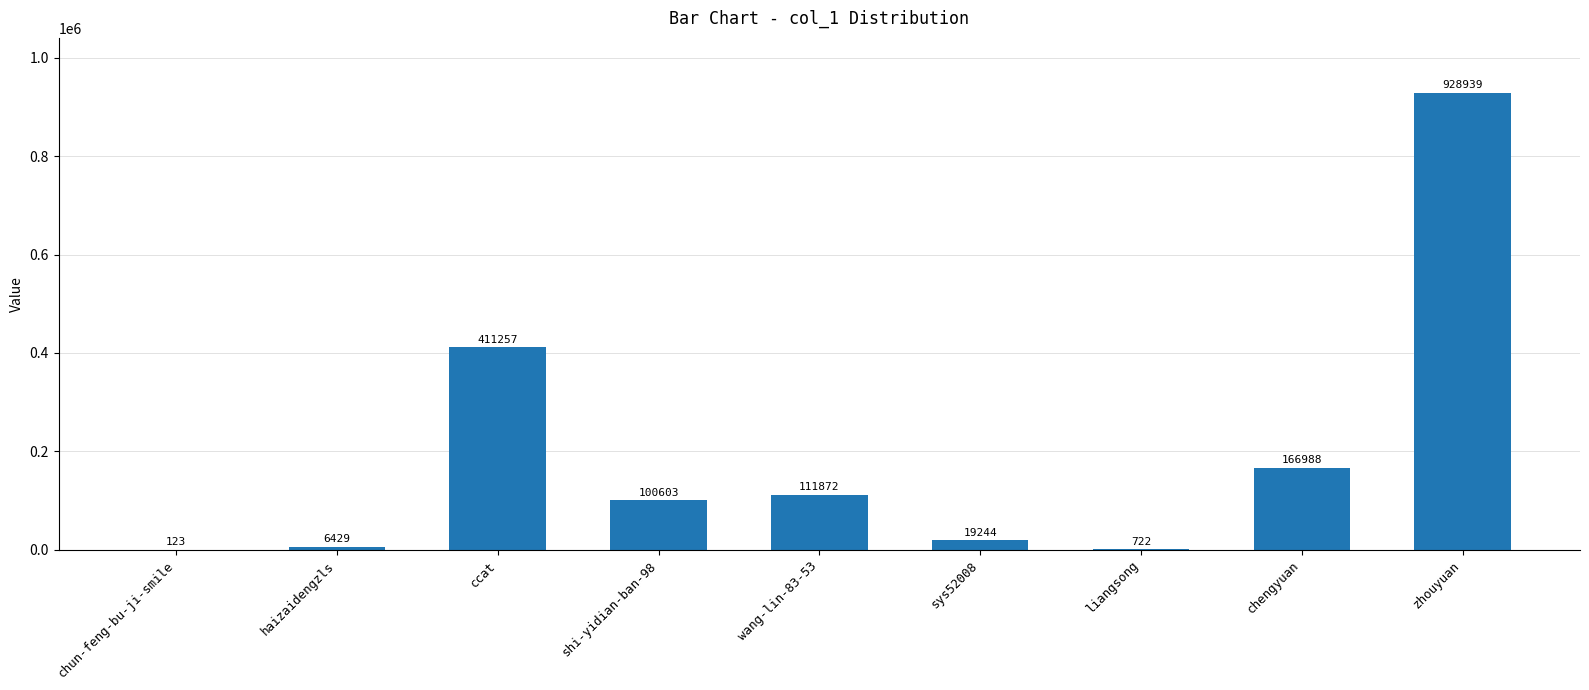

What is the change in value from chun-feng-bu-ji-smile to chengyuan?

+166865